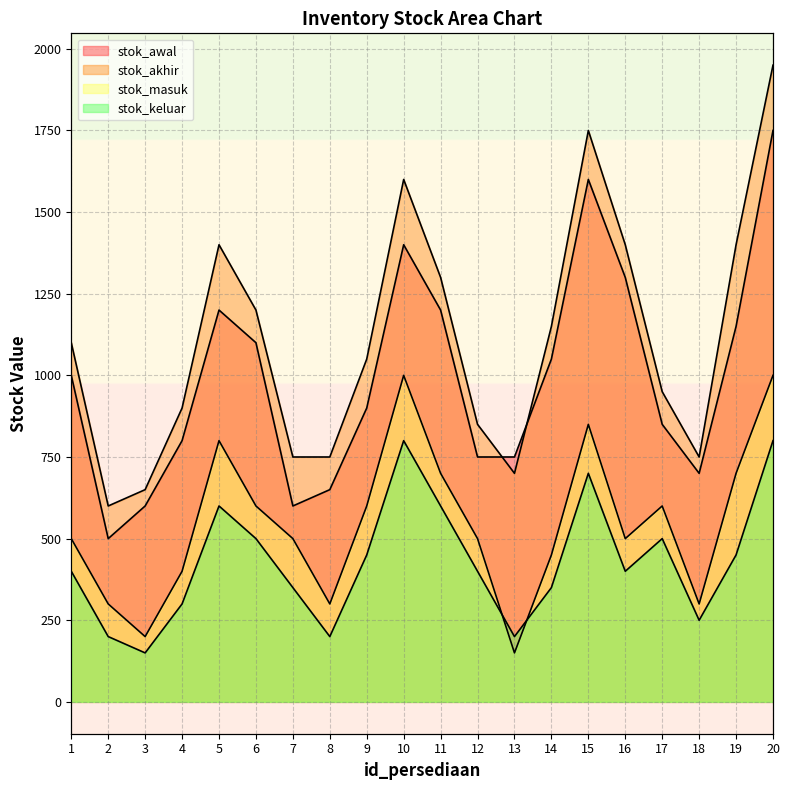

List the series in order of their overall mean, highest first.

stok_akhir, stok_awal, stok_masuk, stok_keluar